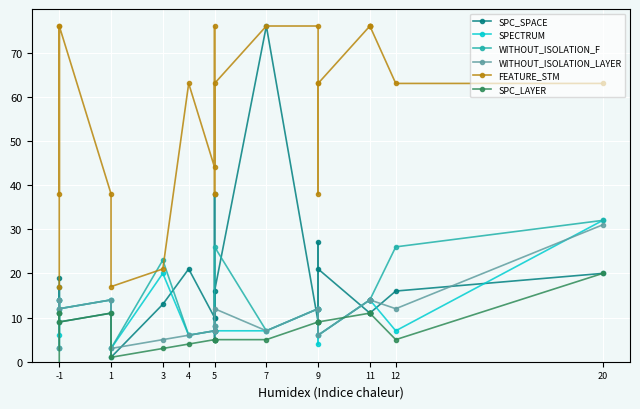

Is this an area chart (filled region under the line)?

No